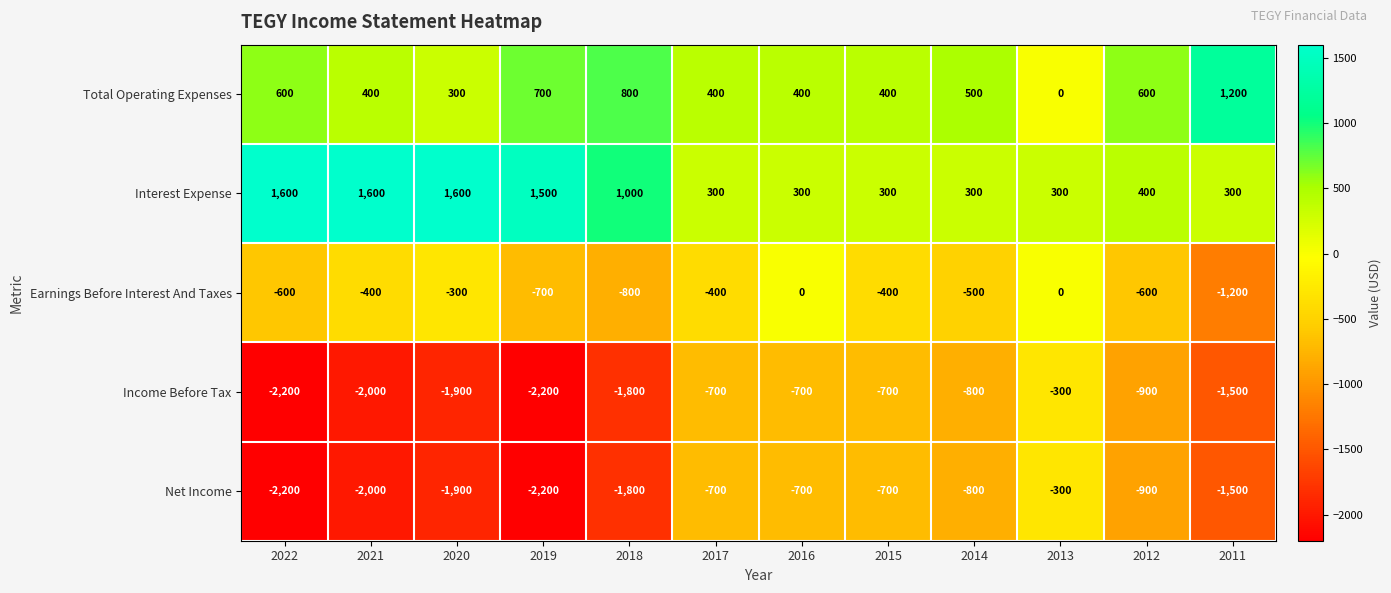

What is the difference between the highest and lowest values at 2013?

600